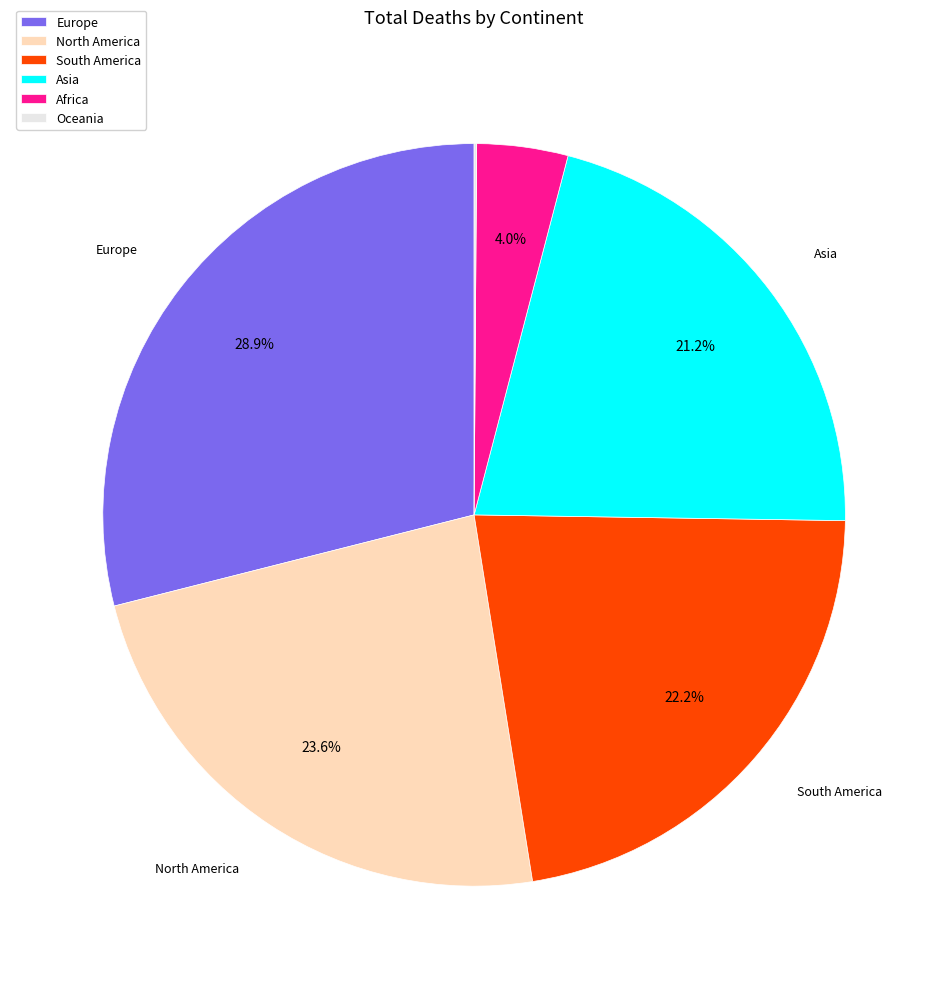

Does Africa account for over 50% of the chart?

No